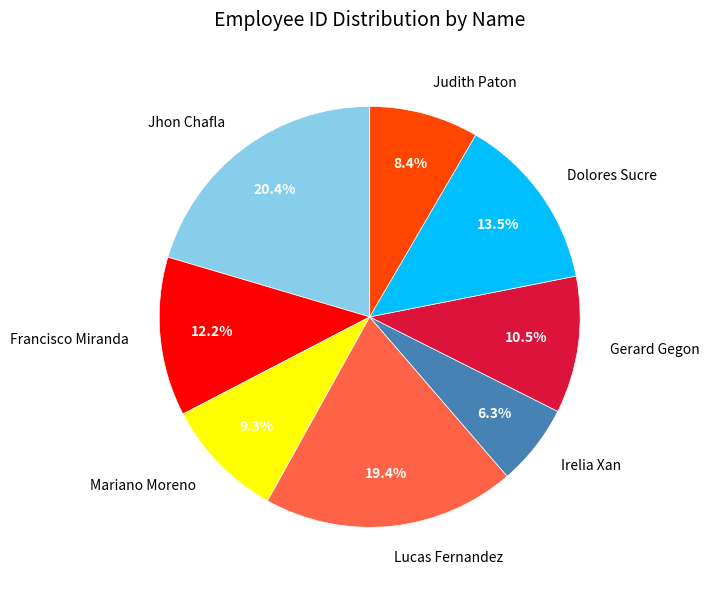

Combined, do Irelia Xan and Francisco Miranda account for over 50%?

No